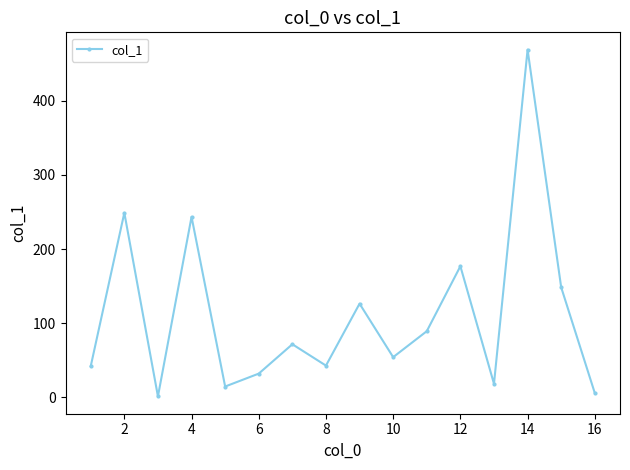

What is the value of the 8th point from the left?

42.8